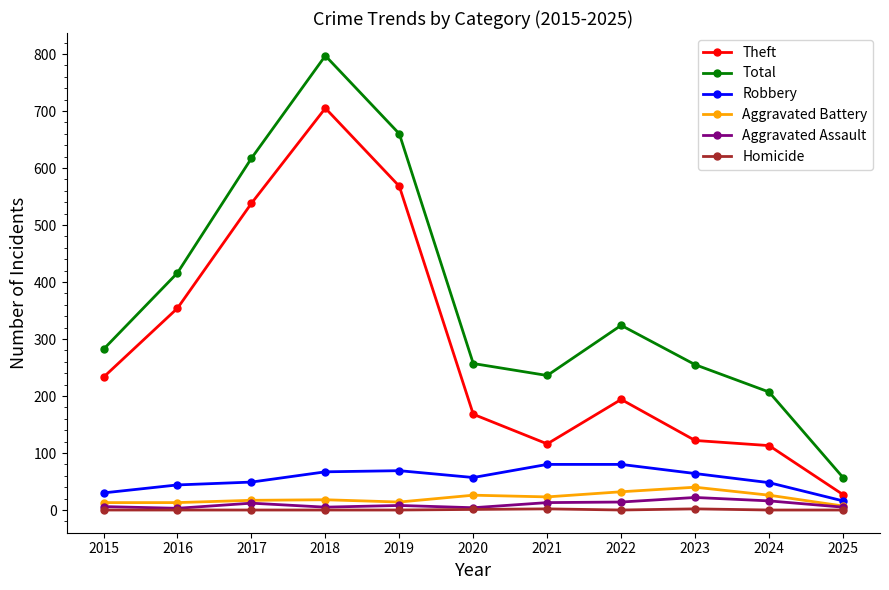

List the series in order of their peak value, highest first.

Total, Theft, Robbery, Aggravated Battery, Aggravated Assault, Homicide